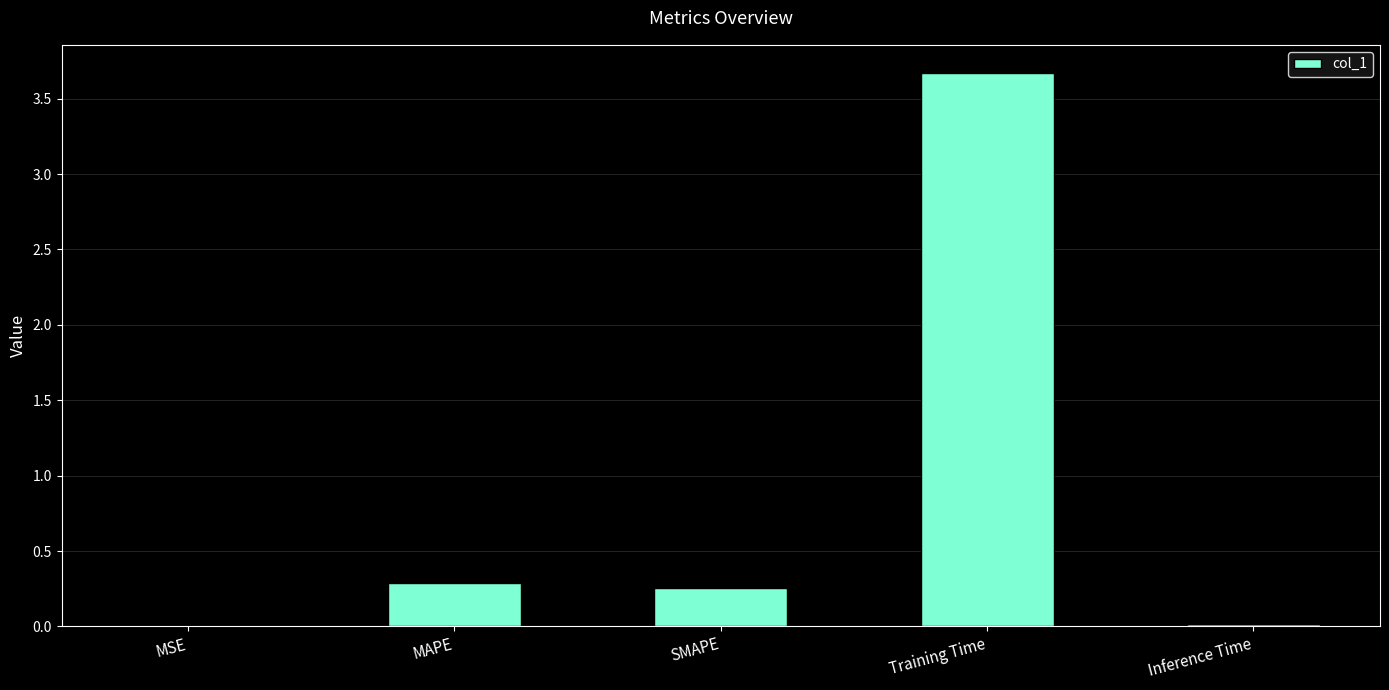

Between MAPE and SMAPE, which is larger?

MAPE